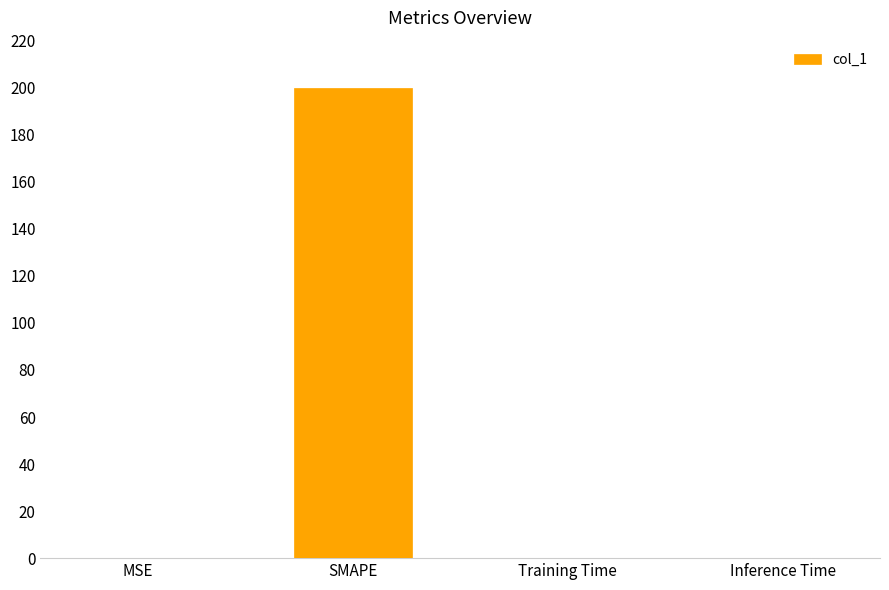

What is the average value?

50.1